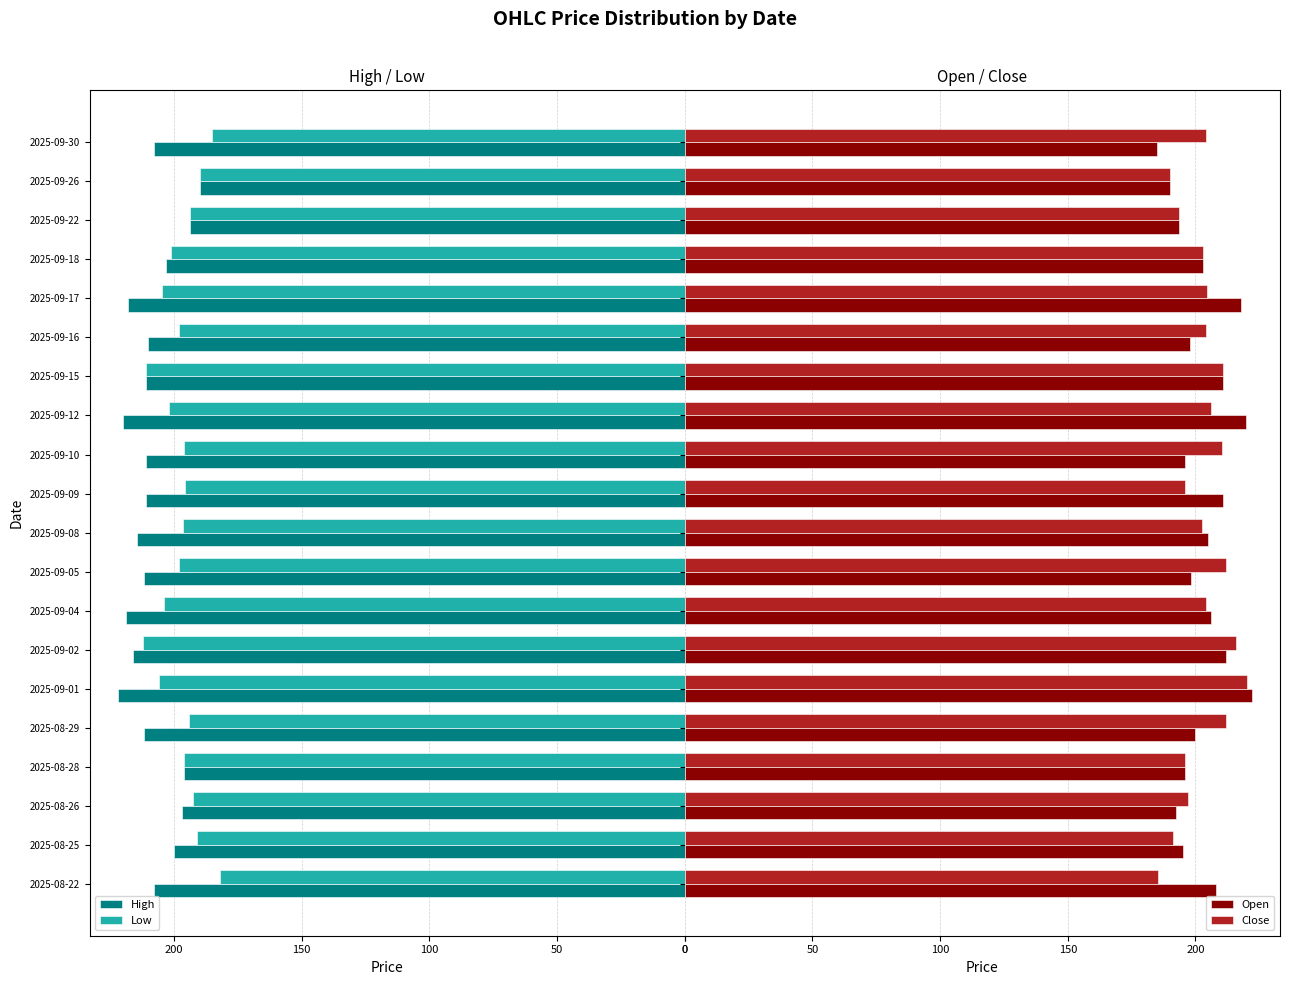

How many bars are there in total?

80